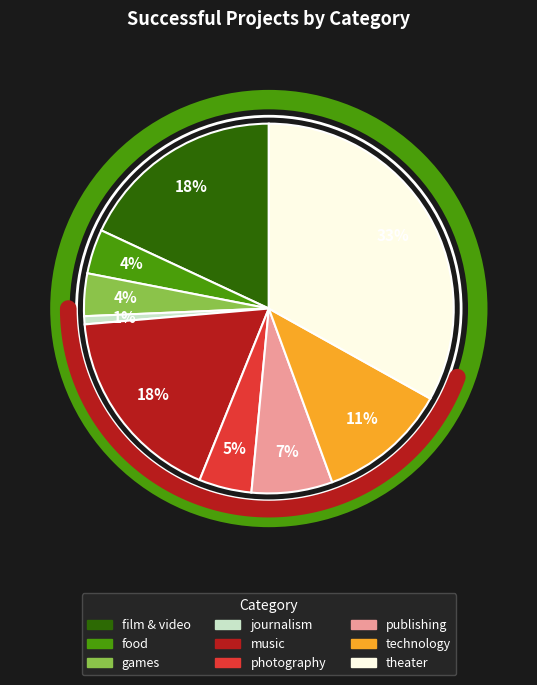

Rank the categories by value from highest to lowest.

theater, film & video, music, technology, publishing, photography, food, games, journalism